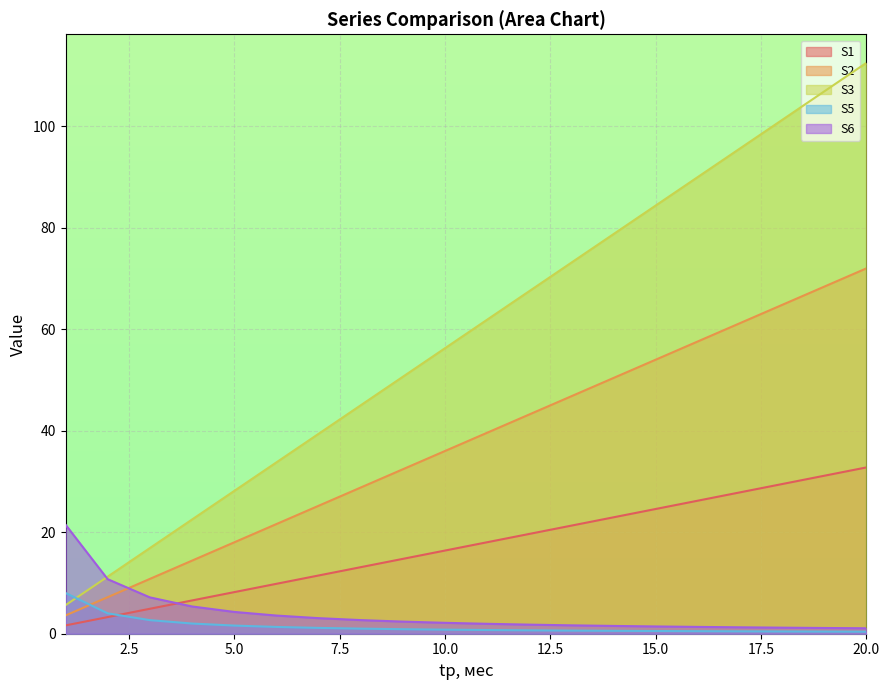

True or false: S2 and S6 intersect in this chart.

True